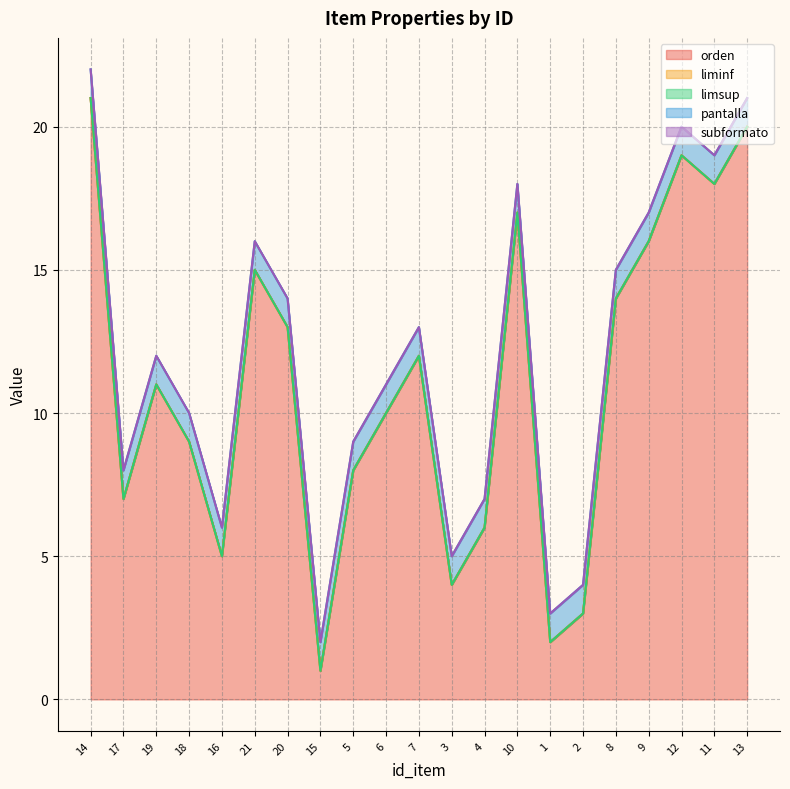

Reading left to right, transcribe all the data shown in this chart.

orden: 21	7	11	9	5	15	13	1	8	10	12	4	6	17	2	3	14	16	19	18	20
liminf: 0	0	0	0	0	0	0	0	0	0	0	0	0	0	0	0	0	0	0	0	0
limsup: 0	0	0	0	0	0	0	0	0	0	0	0	0	0	0	0	0	0	0	0	0
pantalla: 1	1	1	1	1	1	1	1	1	1	1	1	1	1	1	1	1	1	1	1	1
subformato: 0	0	0	0	0	0	0	0	0	0	0	0	0	0	0	0	0	0	0	0	0